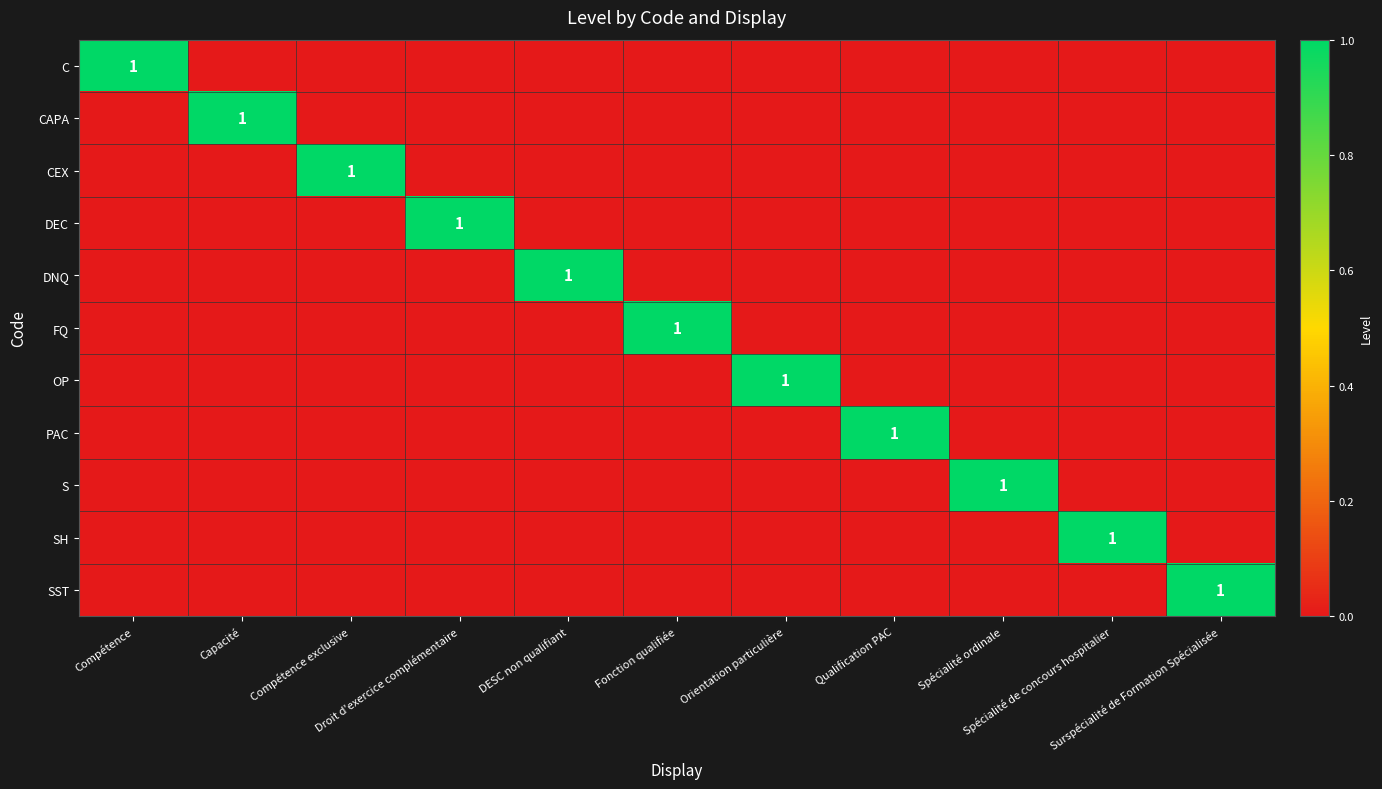

Is the value of C at Droit d'exercice complémentaire greater than the value of FQ at Spécialité de concours hospitalier?

No